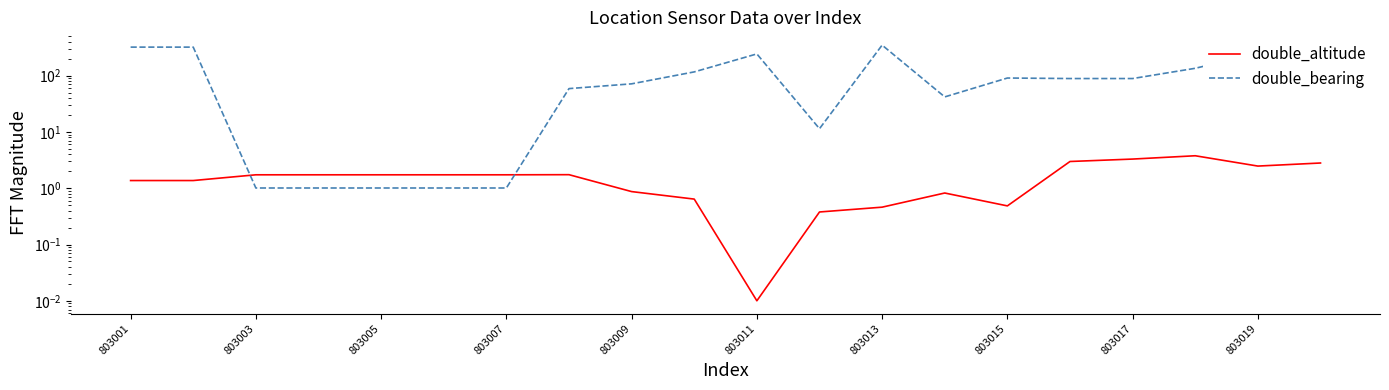

Reading right to left, transcribe all the data shown in this chart.

double_altitude: 2.8	2.5	3.8	3.3	3.0	0.5	0.8	0.5	0.4	0.0	0.6	0.9	1.7	1.7	1.7	1.7	1.7	1.7	1.4	1.4
double_bearing: 296.8	250.6	135.3	89.0	89.0	90.9	42.0	349.3	11.4	243.7	116.8	71.6	58.9	1.0	1.0	1.0	1.0	1.0	321.8	321.8